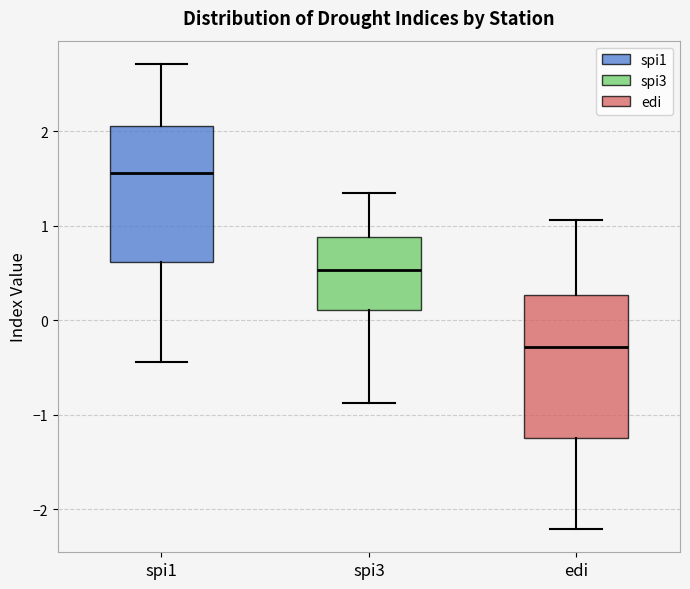

Where does the lower whisker of the box for edi end on the y-axis? The values are not printed on the chart, so give them approximately, as read against the axis.

-2.2